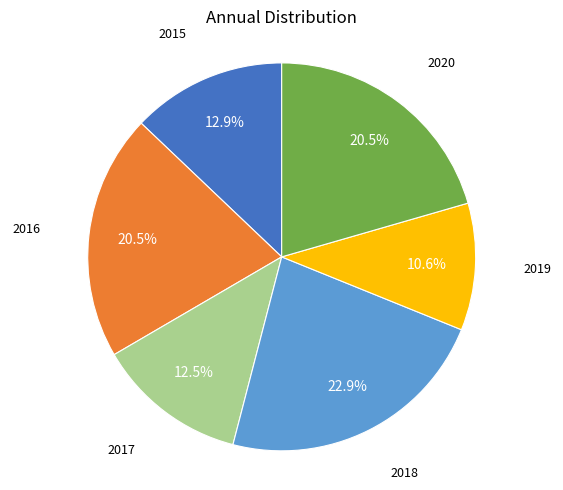

Is there a majority slice in this chart?

No